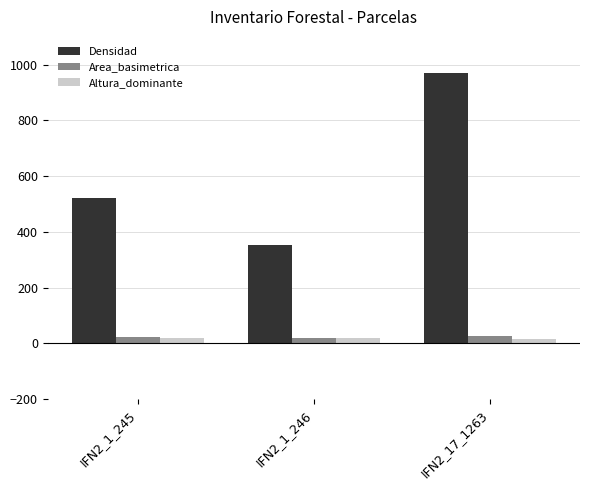

Which series has the largest range (max minus min)?

Densidad